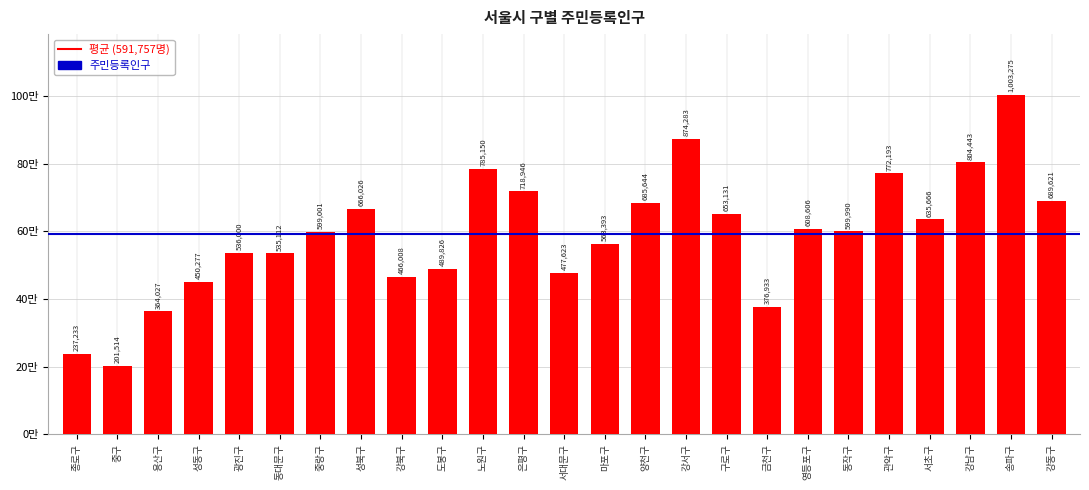

Are the bars horizontal?

No